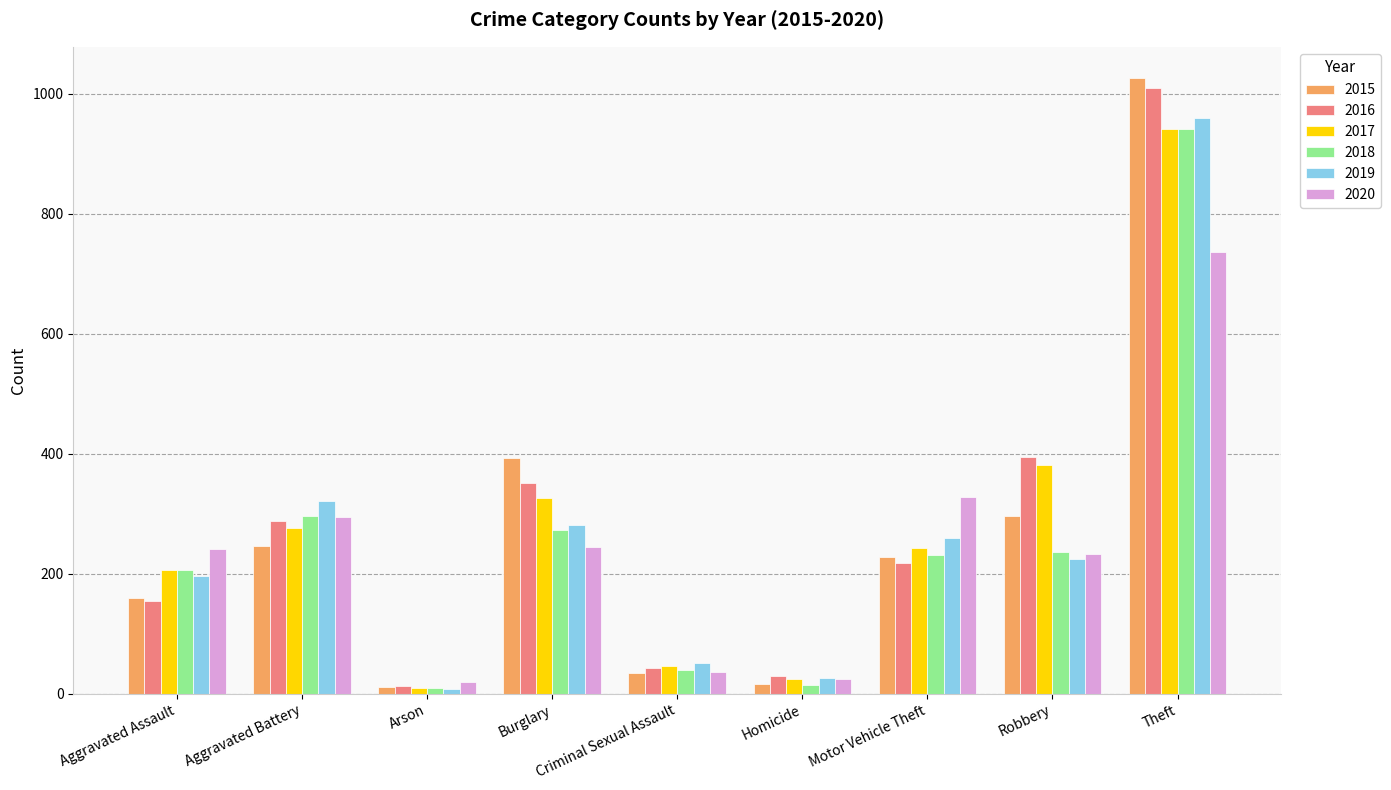

Read the 2020 value at Theft, to the nearest 10.

740